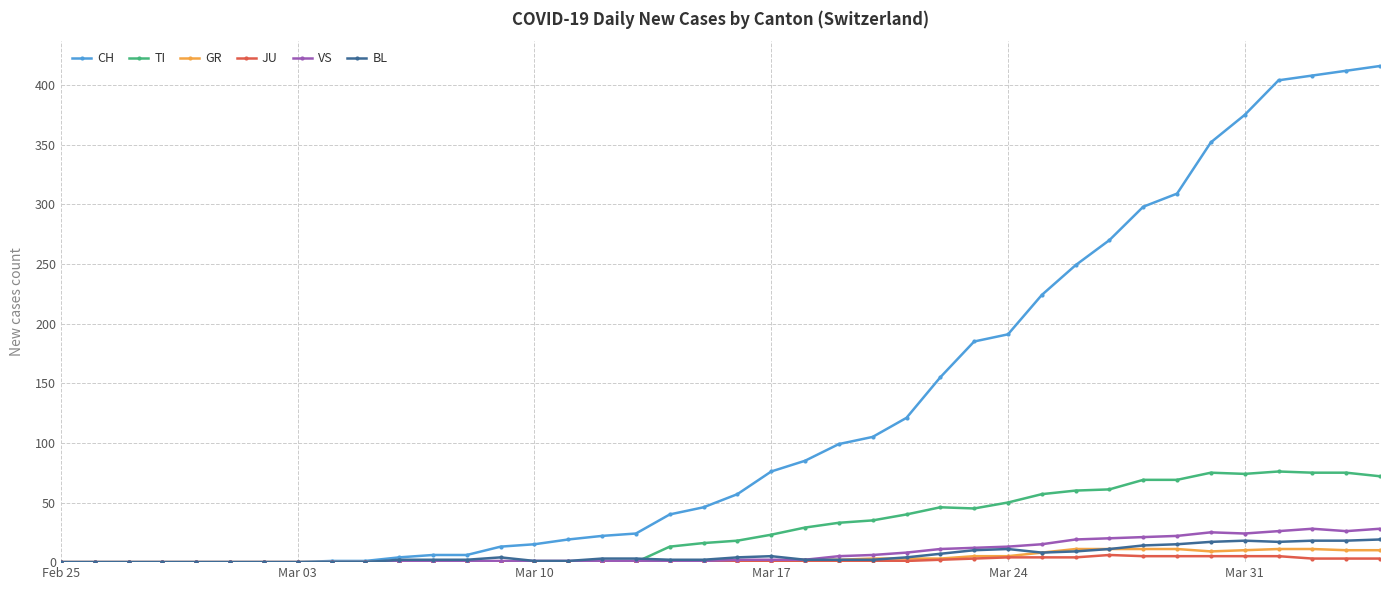

Which series has the largest total across all categories?

CH